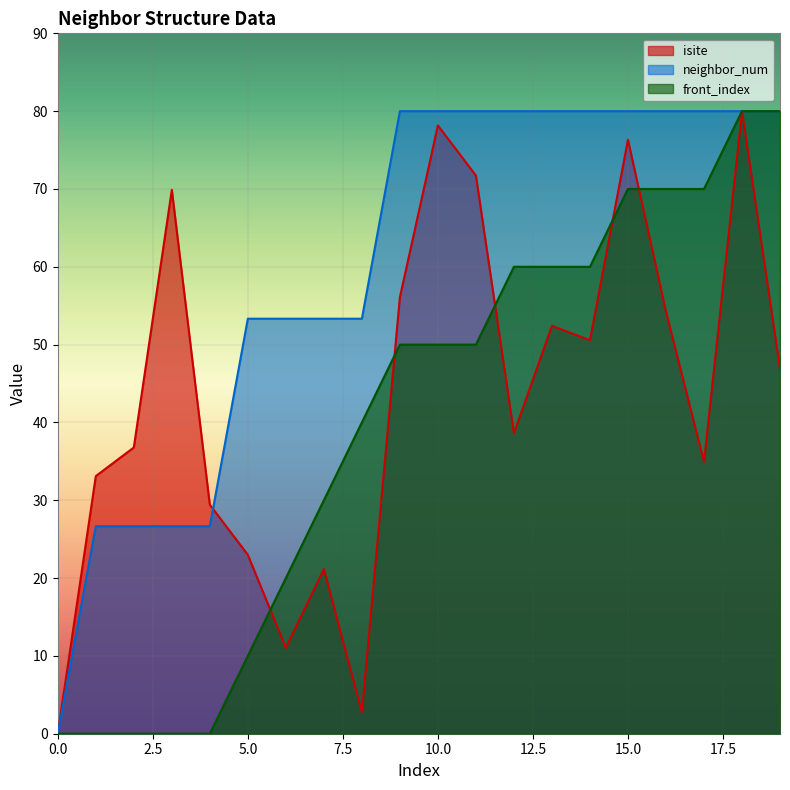

Where does the isite series first go above 46?

3